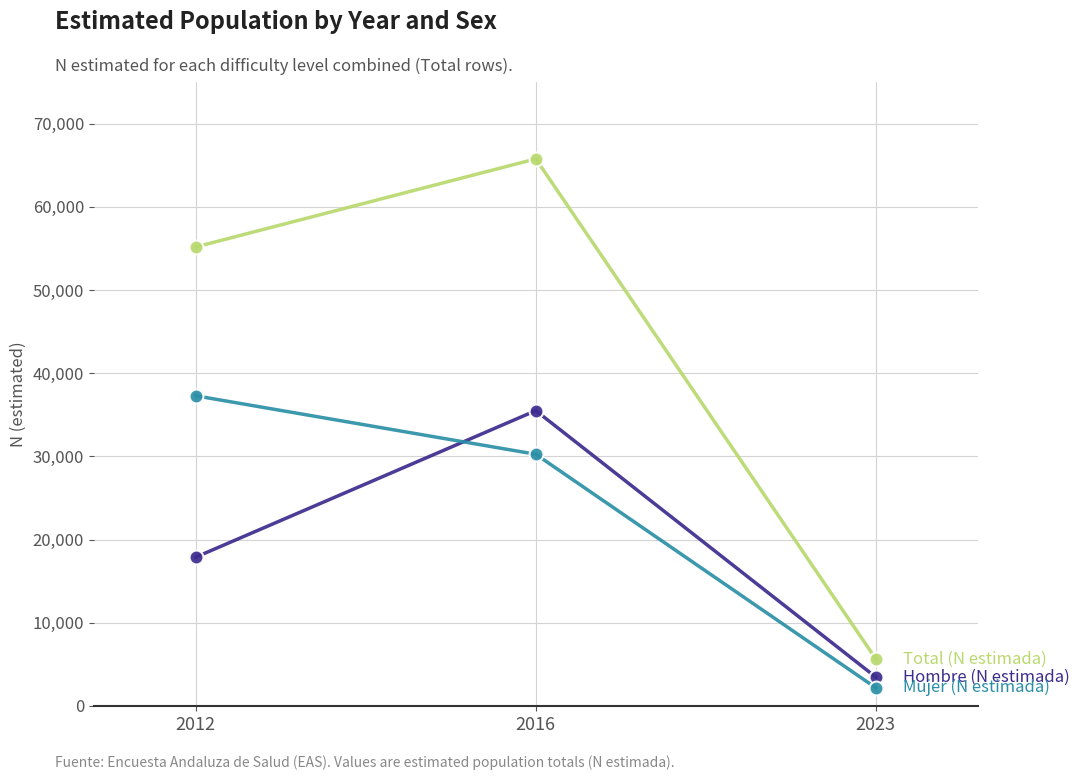

At which category is the sum across all series the highest?

2016